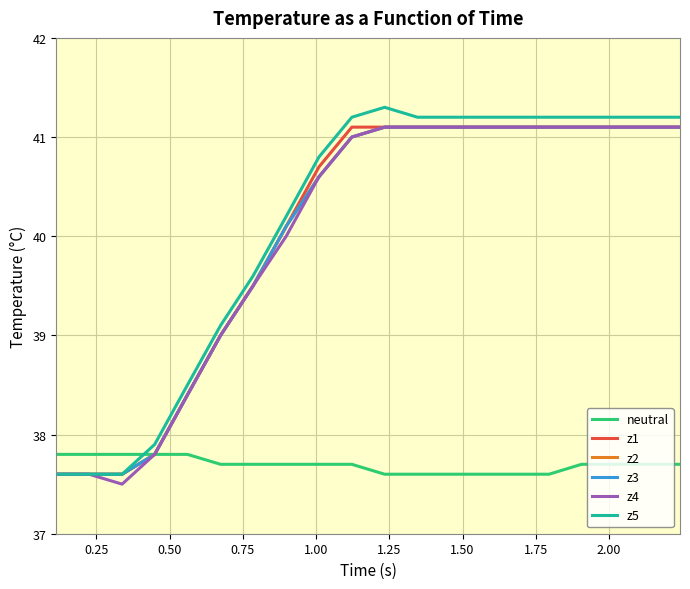

Is this an area chart (filled region under the line)?

No